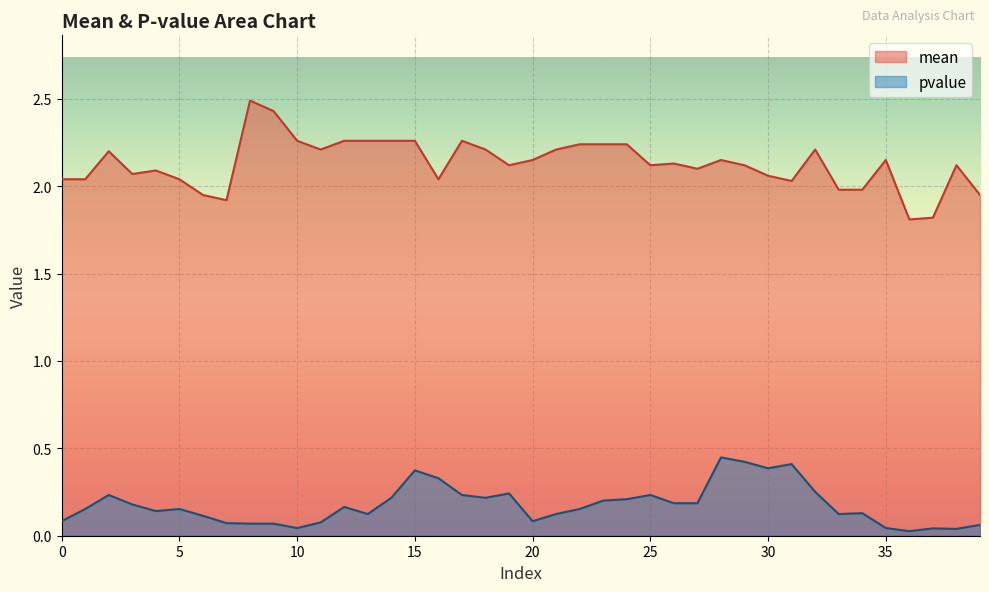

Rank the series by their average value, from lowest to highest.

pvalue, mean